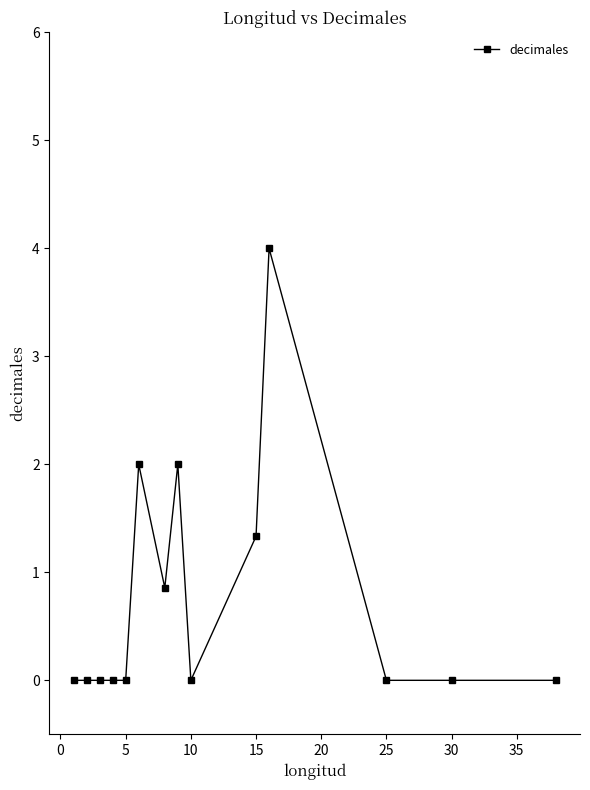

What is the maximum value shown in the chart?

4.0